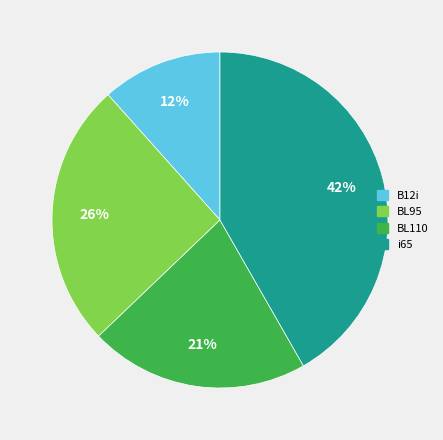

Is there any slice that represents more than half of the pie?

No